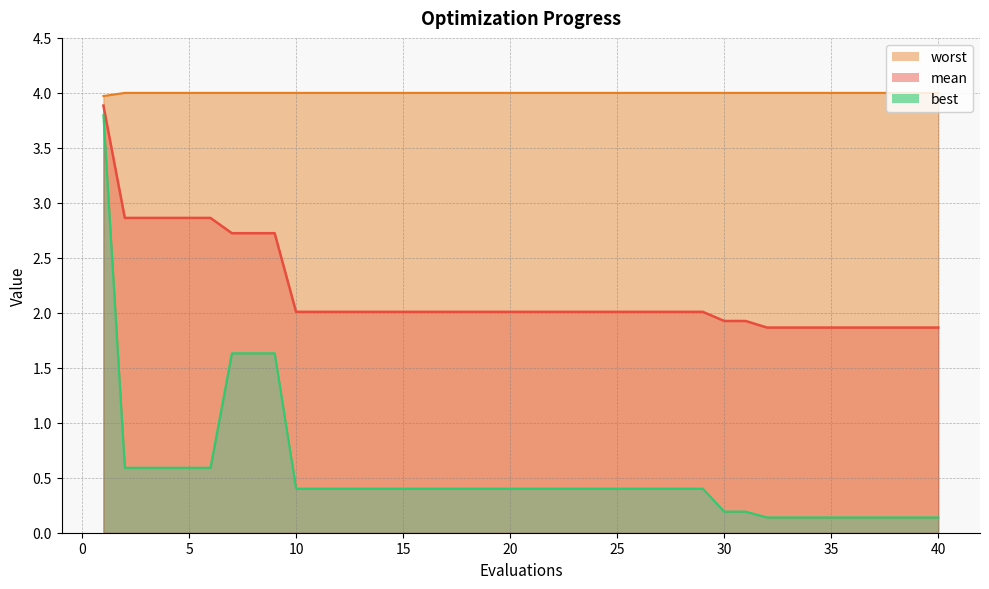

What is the total value across all series at 24?

6.4